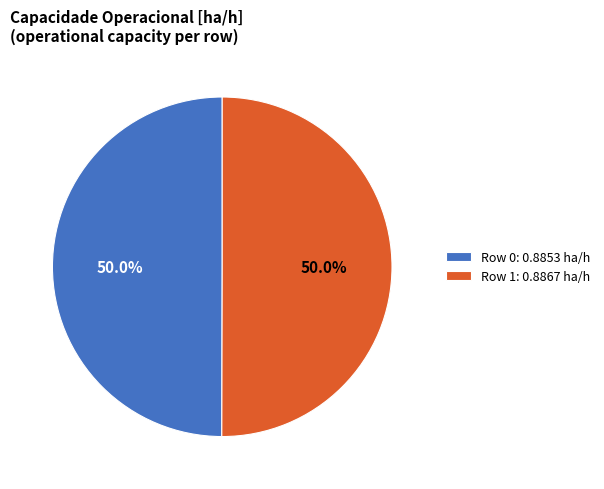

Count the number of slices in the pie.

2